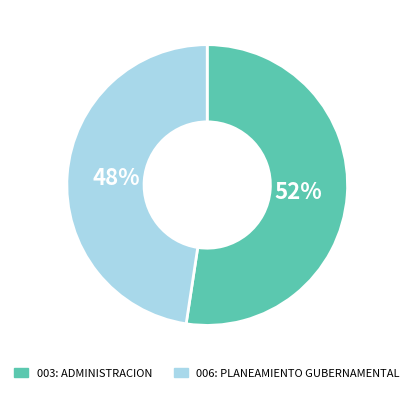

Does 006: PLANEAMIENTO GUBERNAMENTAL represent more than half of the total?

No